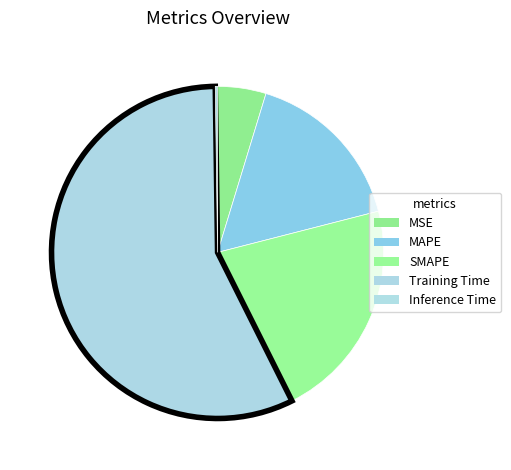

To the nearest percent, what percentage of the pie is SMAPE?

22%